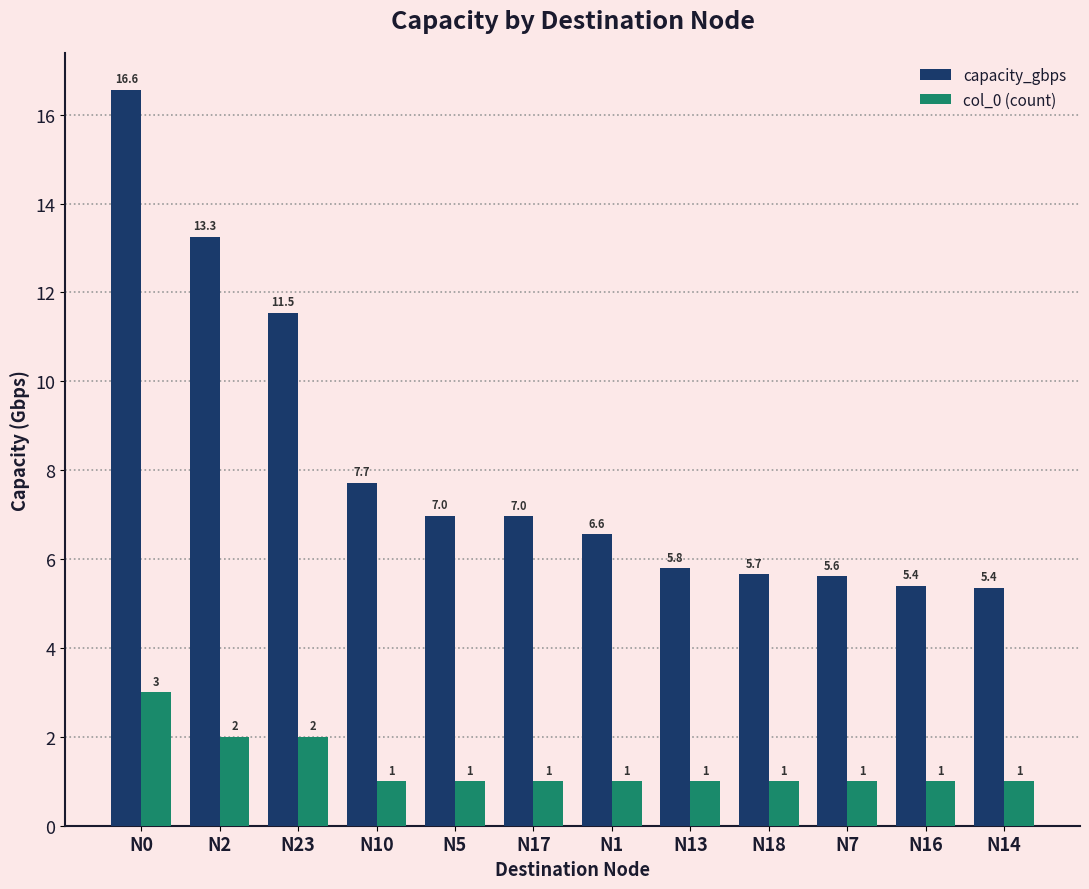

How many data points in capacity_gbps are less than 6?

5